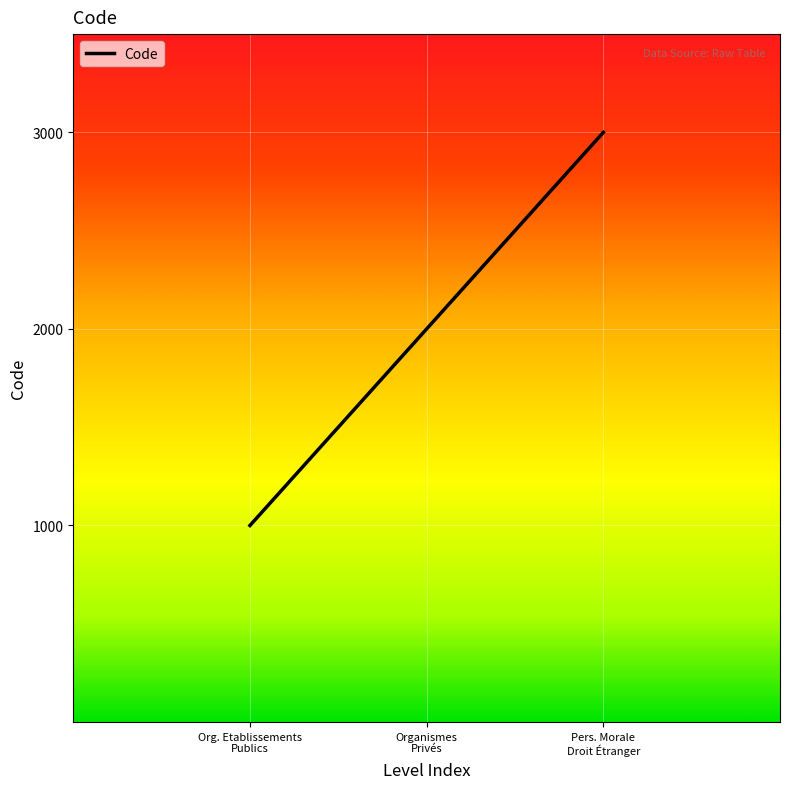

What is the difference between the second highest and minimum values?

1000